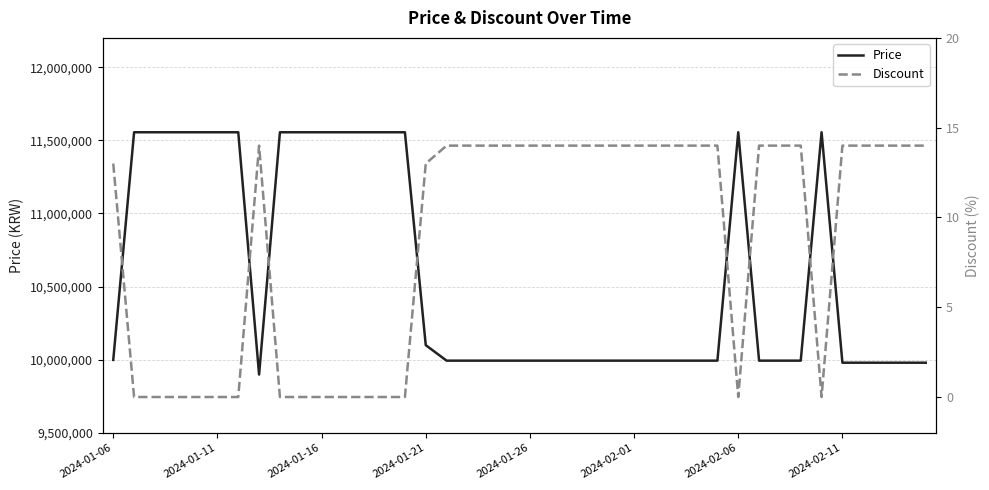

True or false: Discount and Price intersect in this chart.

False